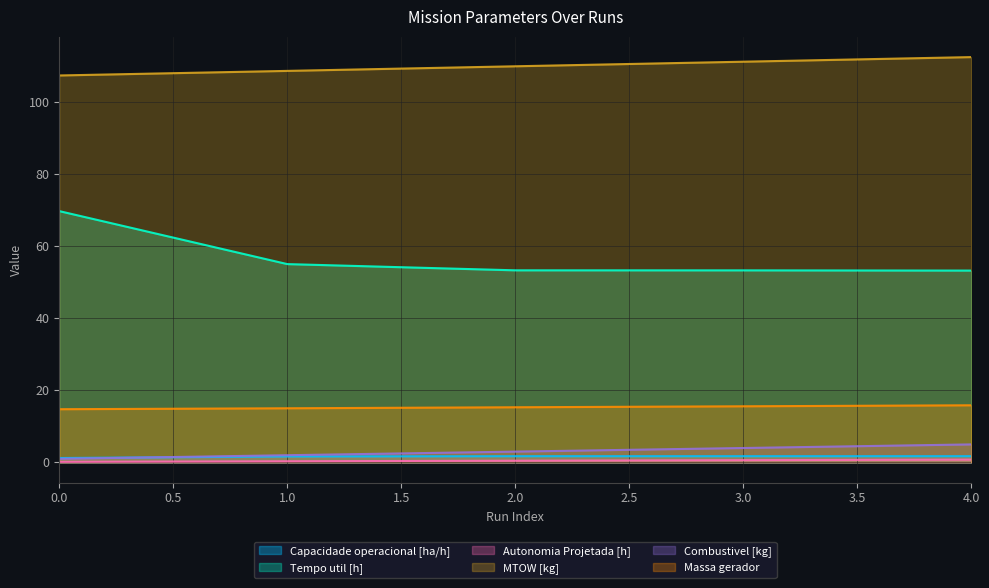

What is the difference between the maximum and second lowest values in the Combustivel [kg] series?

3.0